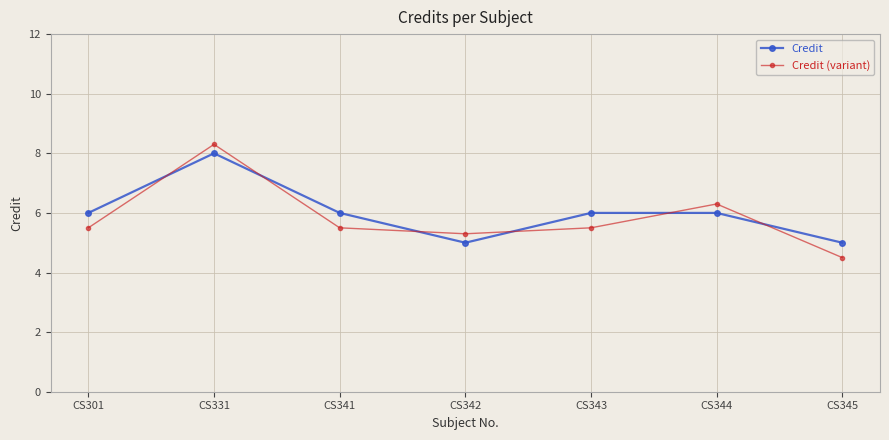

The value of Credit at CS343 is 6.0. True or false?

True